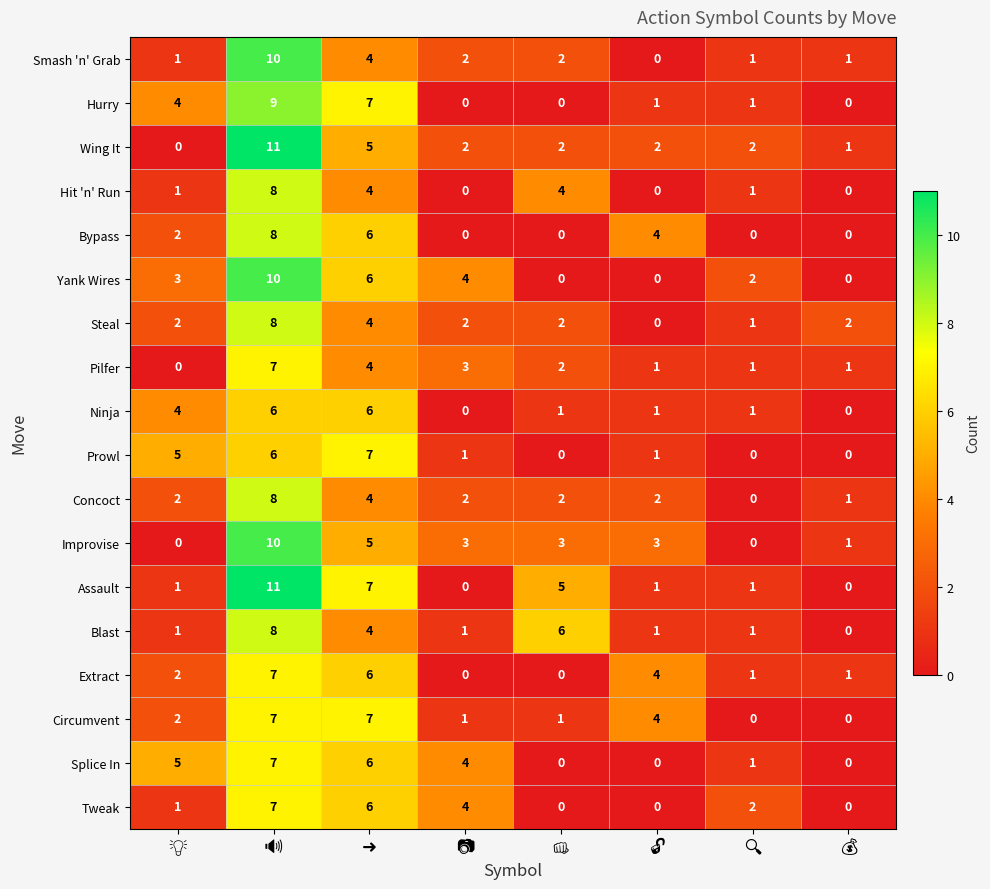

What is the maximum value shown in the chart?

11